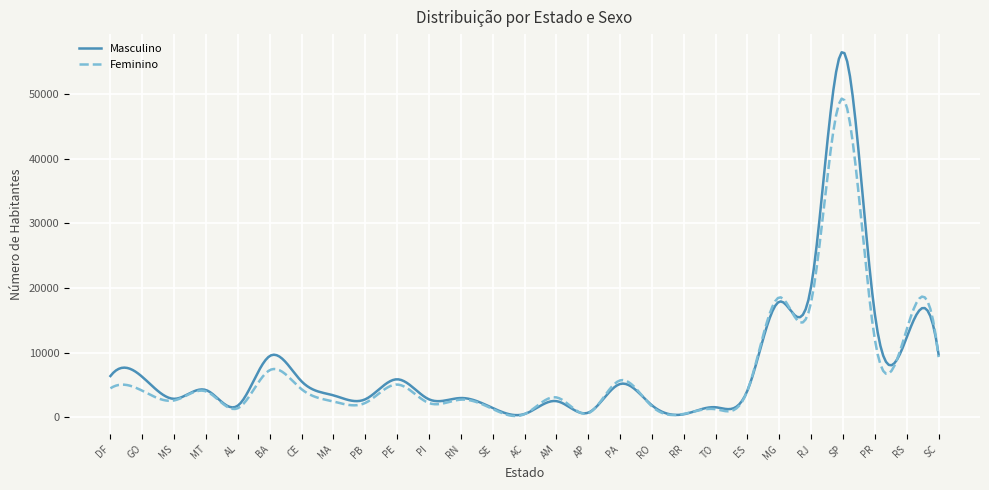

What is the maximum value shown in the chart?

56440.1